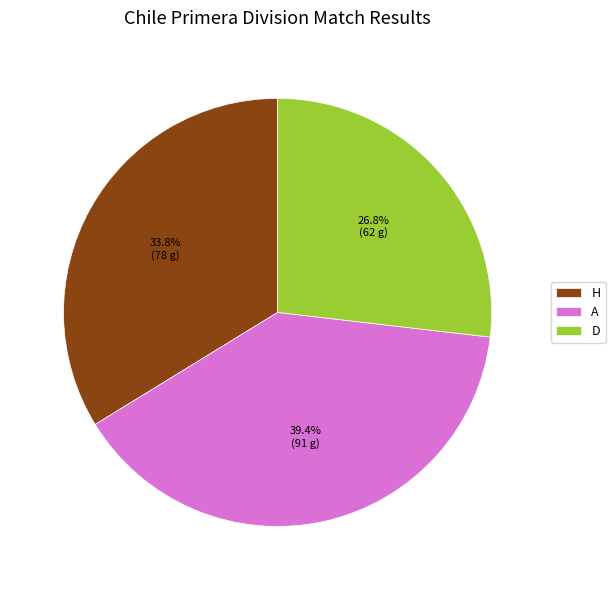

To the nearest percent, what is the difference between the largest and smallest slice percentages?

13%